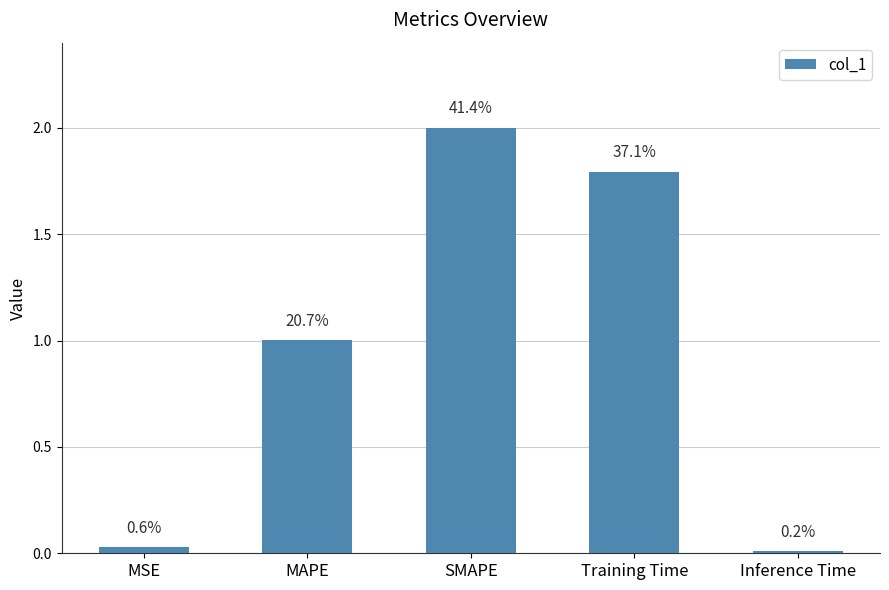

Does the chart contain any negative values?

No